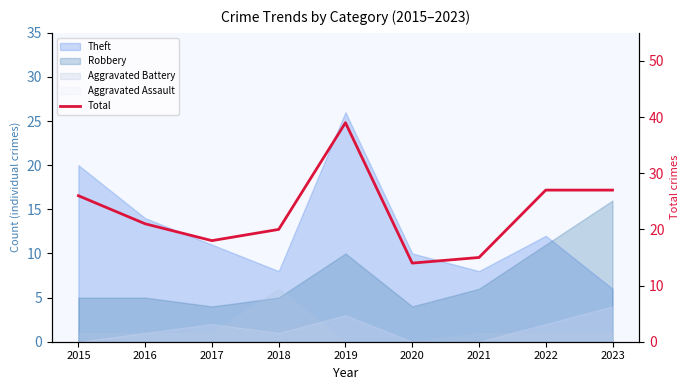

Rank the categories by value from highest to lowest.

2019, 2022, 2023, 2015, 2016, 2018, 2017, 2021, 2020